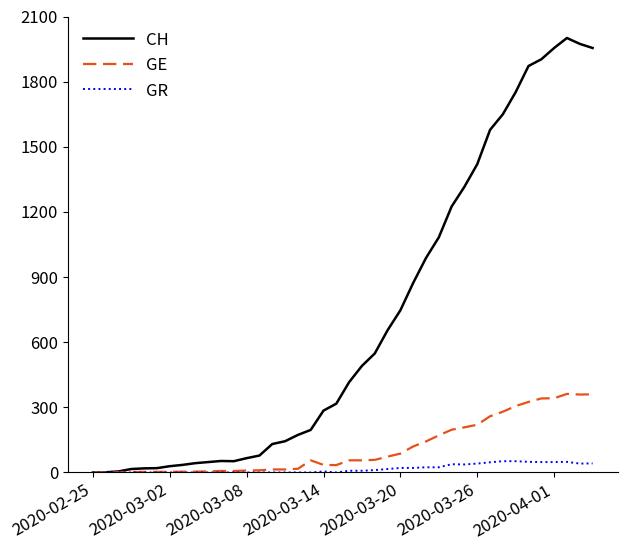

How many lines are shown in the chart?

3